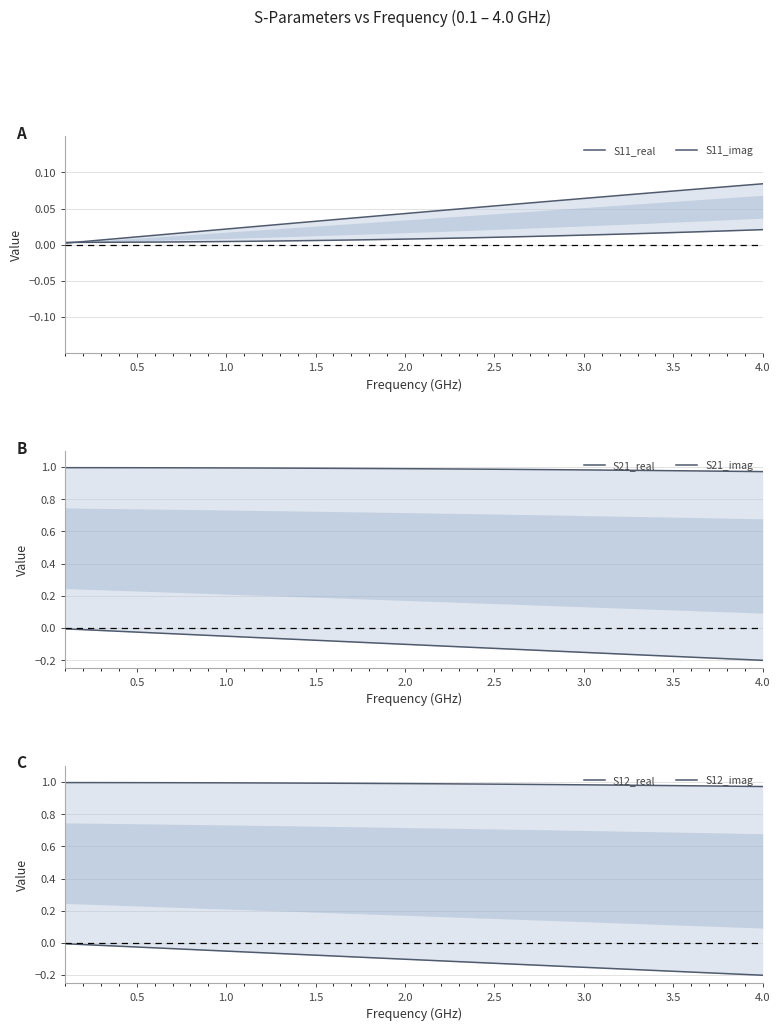

Count the number of categories in the chart.

40